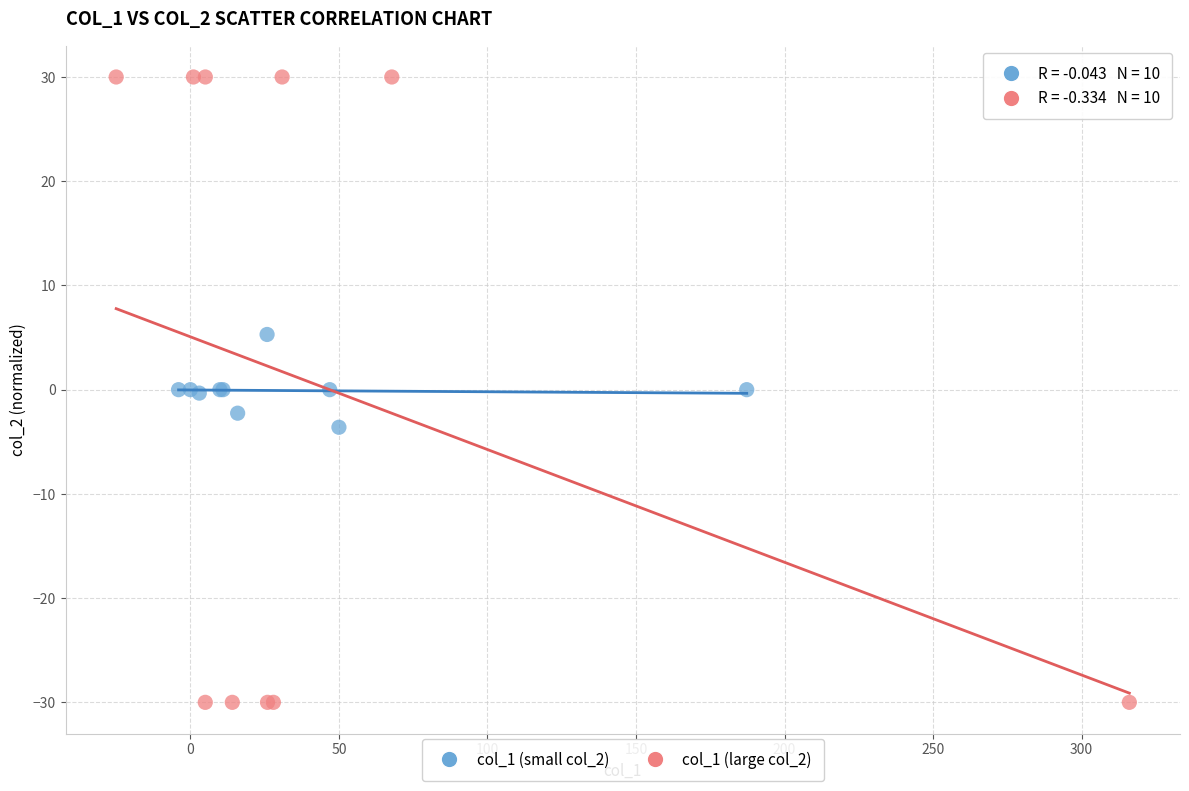

Which series reaches the maximum Y coordinate?

col_1 (large col_2)